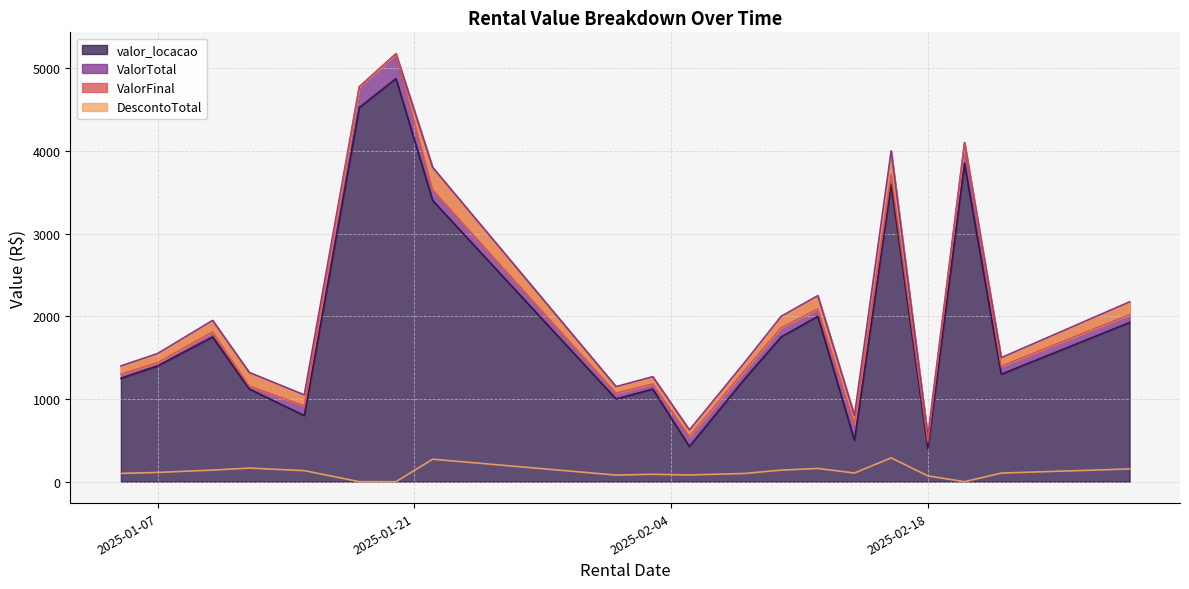

Is it true that valor_locacao equals 800.0 at 2025-01-15?

True